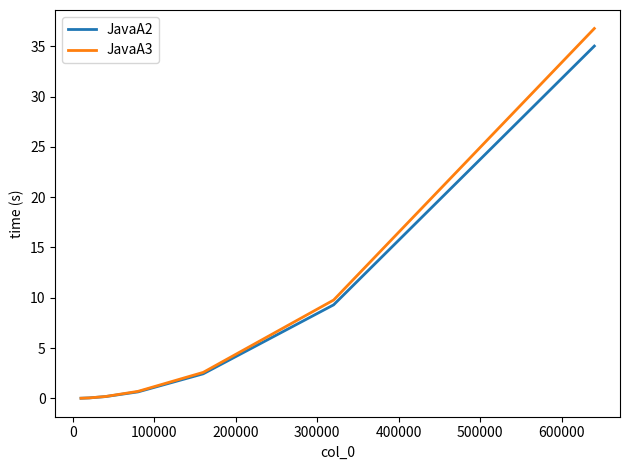

What is the average value of the JavaA3 series?

7.2